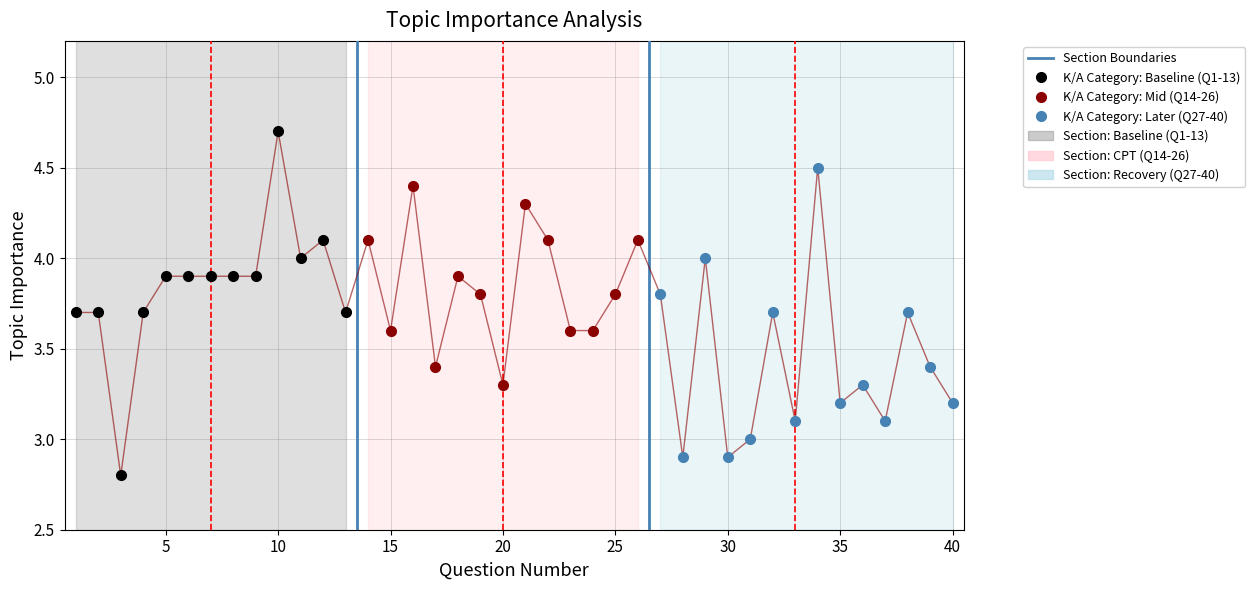

Where is the first local minimum?

3